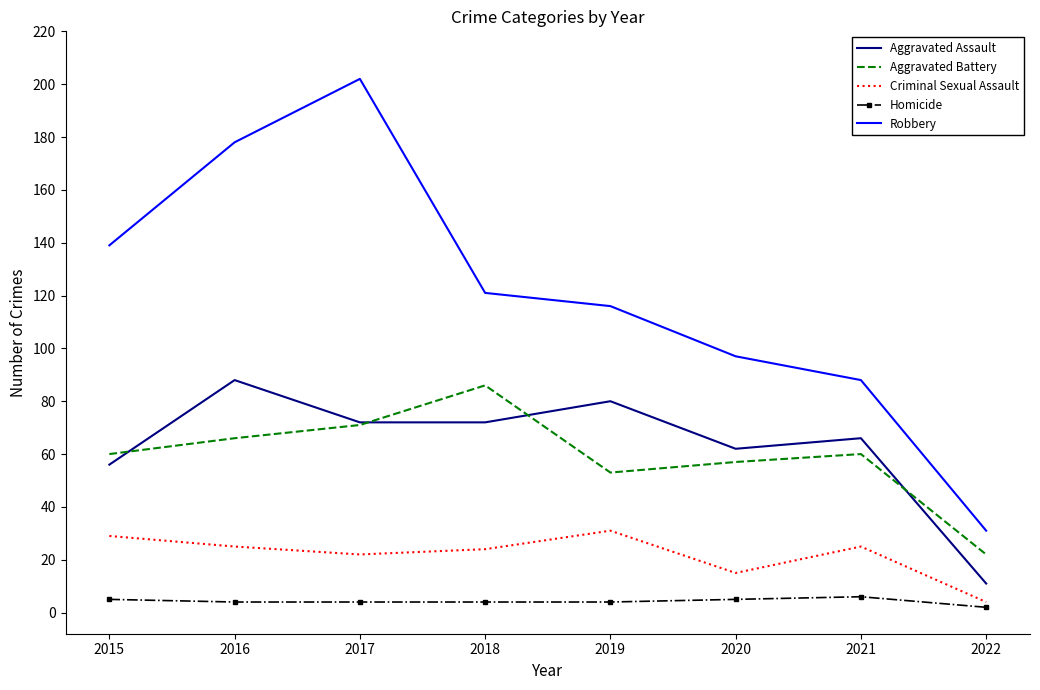

At which label does Criminal Sexual Assault first exceed 25?

2015